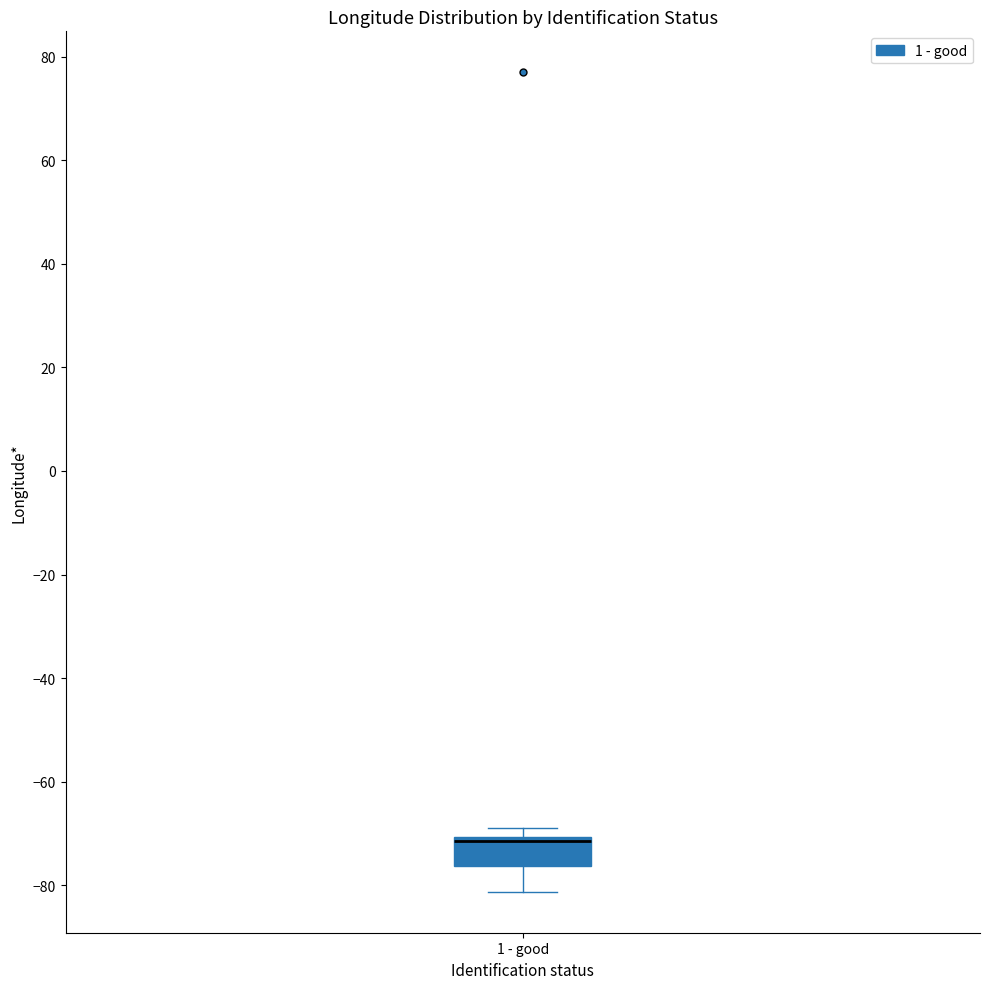

Where does the lower whisker of the box for 1 - good end on the y-axis? The values are not printed on the chart, so give them approximately, as read against the axis.

-82